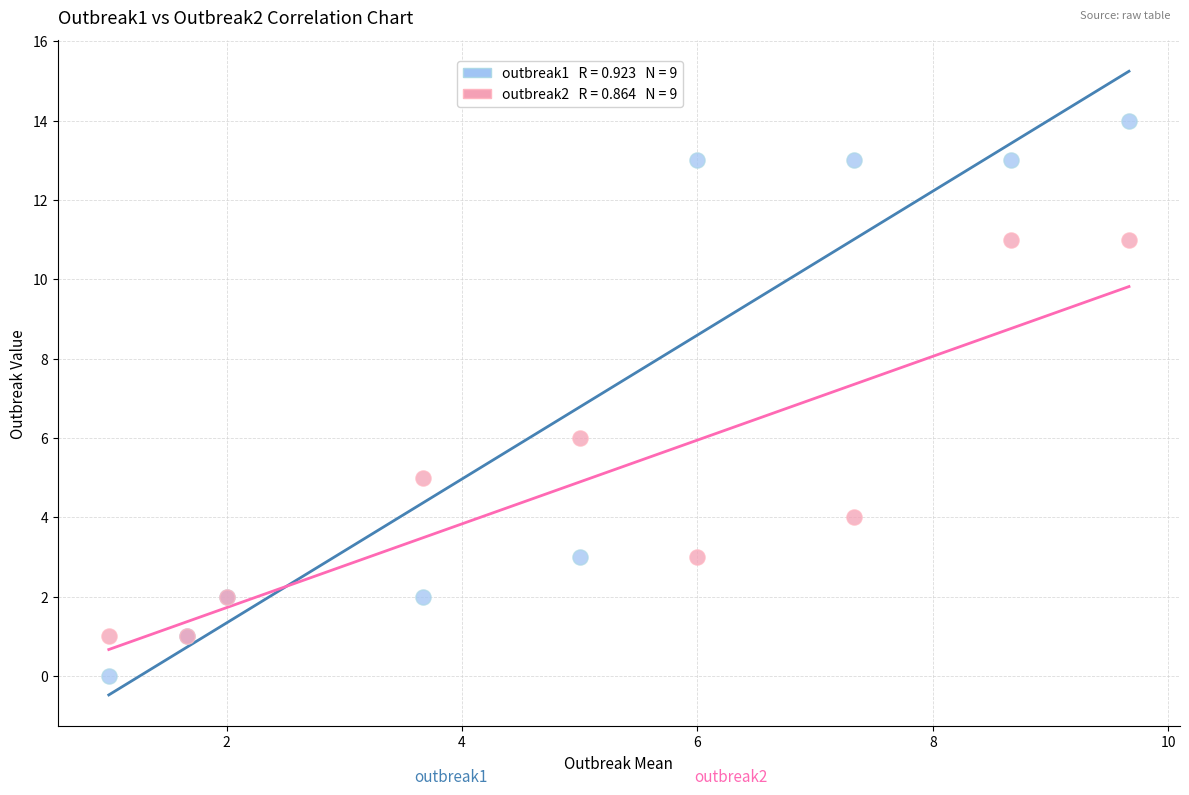

Across all series, what Y value is closest to 7?

6